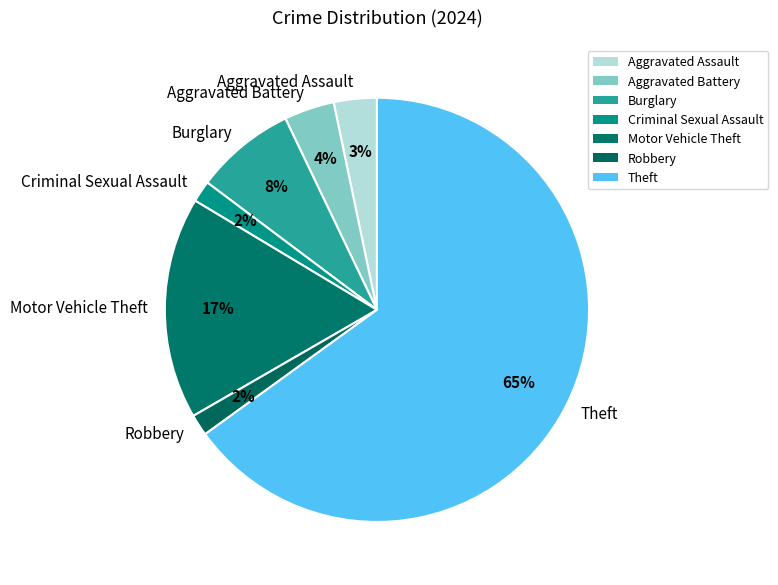

Do Criminal Sexual Assault and Robbery together represent more than half of the pie?

No